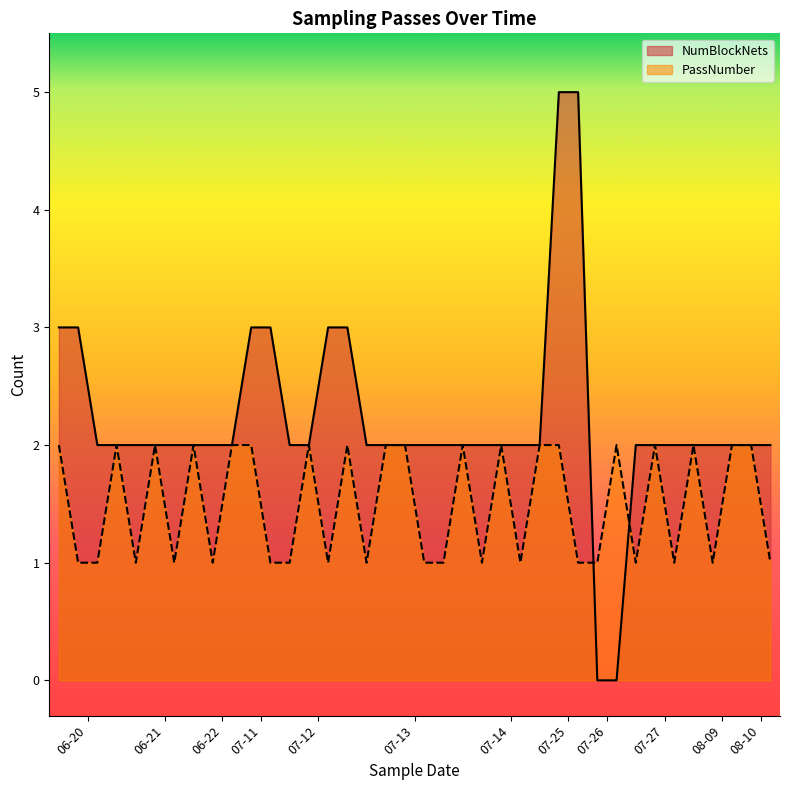

At 2022-07-13, list the series in order from largest to smallest.

NumBlockNets, PassNumber